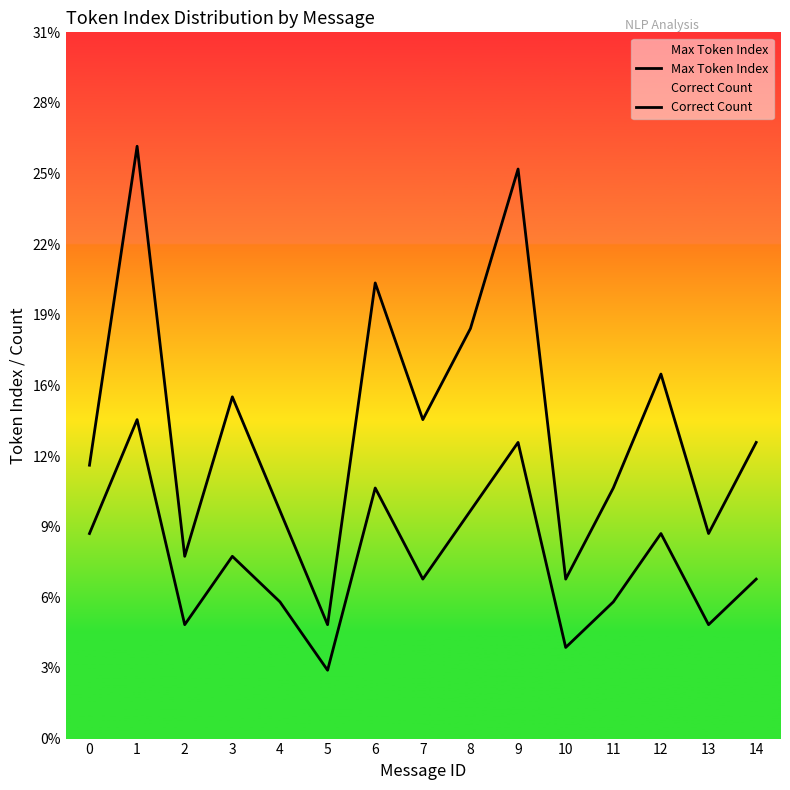

Reading right to left, extract all data points from this chart.

Max Token Index: 13	9	16	11	7	25	18	14	20	5	10	15	8	26	12
Correct Count: 7	5	9	6	4	13	10	7	11	3	6	8	5	14	9